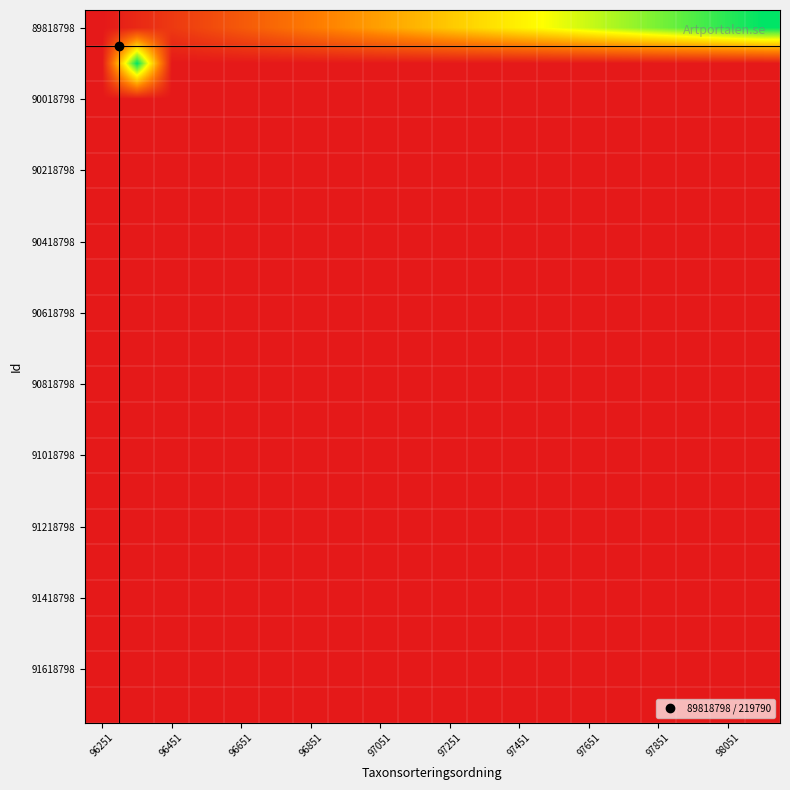

At how many categories does at least one series exceed 221440?

9